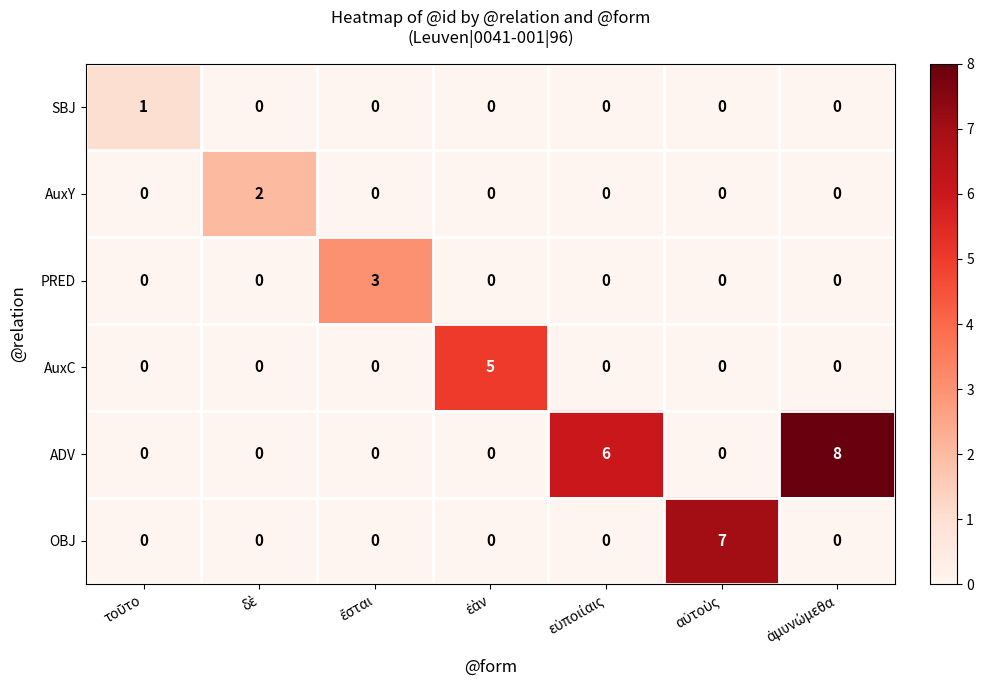

Which series has the largest total across all categories?

ADV